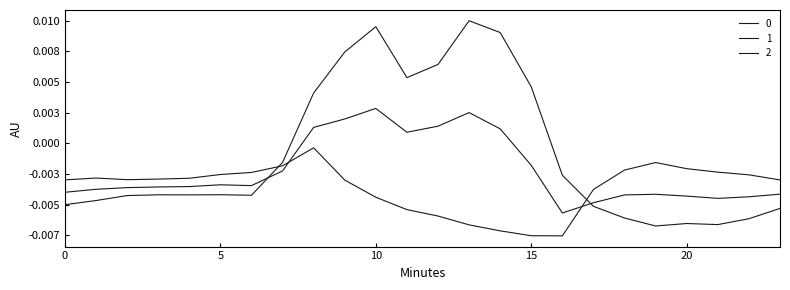

Does the chart have visible grid lines?

No